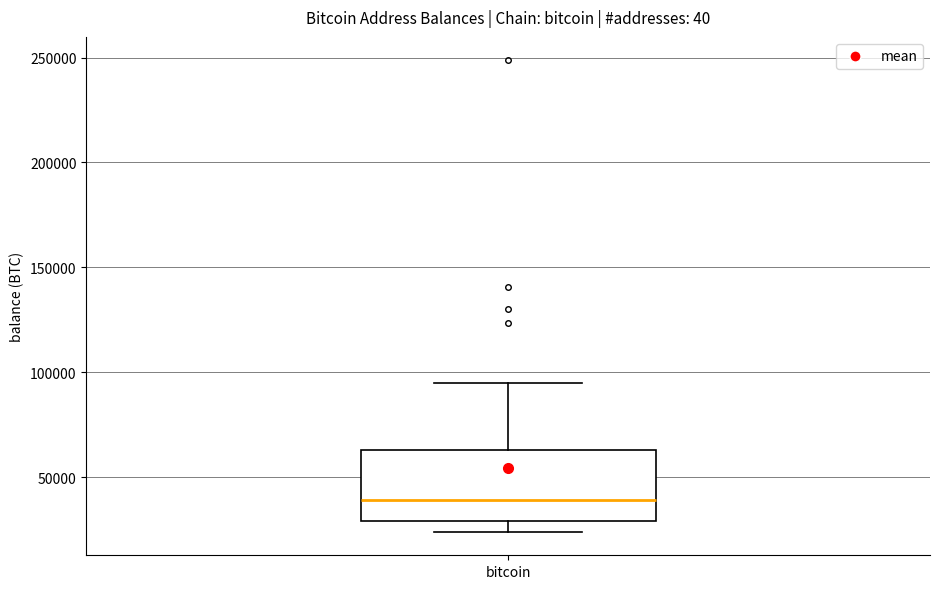

Read this box plot against the y-axis: the position of the median line, the range covered by the box, and the ends of both whiskers. The values are not printed on the chart, so give them approximately, as read against the axis.

median 40000, box 30000 to 65000, whiskers 25000 to 95000